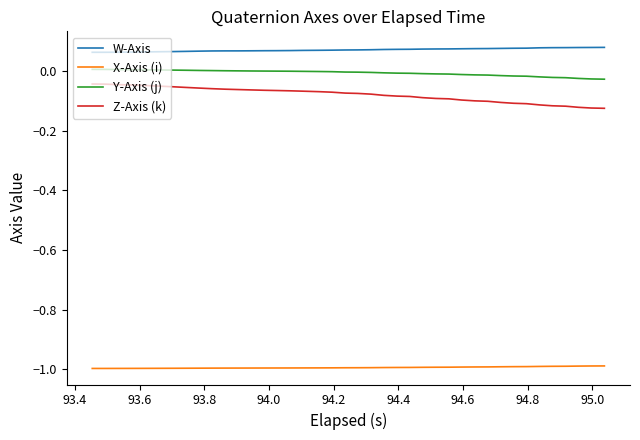

Rank the series by their maximum value, from lowest to highest.

X-Axis (i), Z-Axis (k), Y-Axis (j), W-Axis